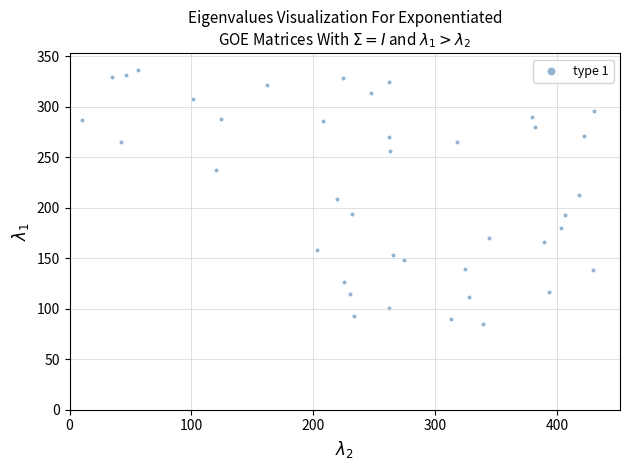

What is the range of Y values (max minus min)?

251